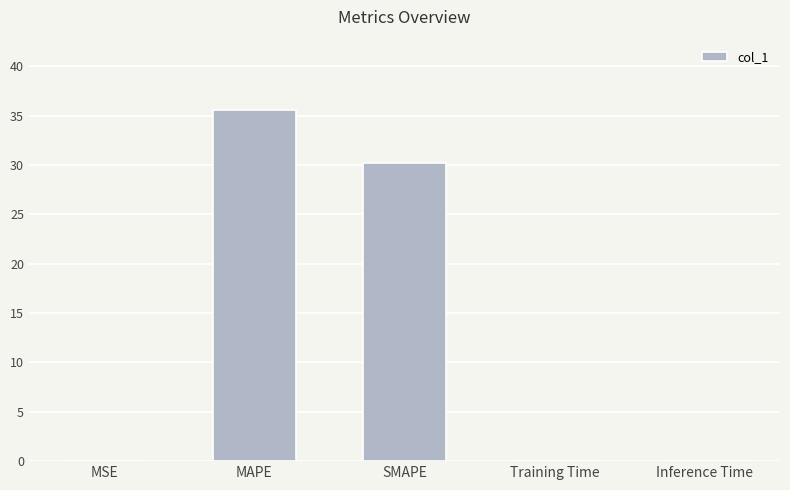

Where is the data nearest to the value 17?

SMAPE